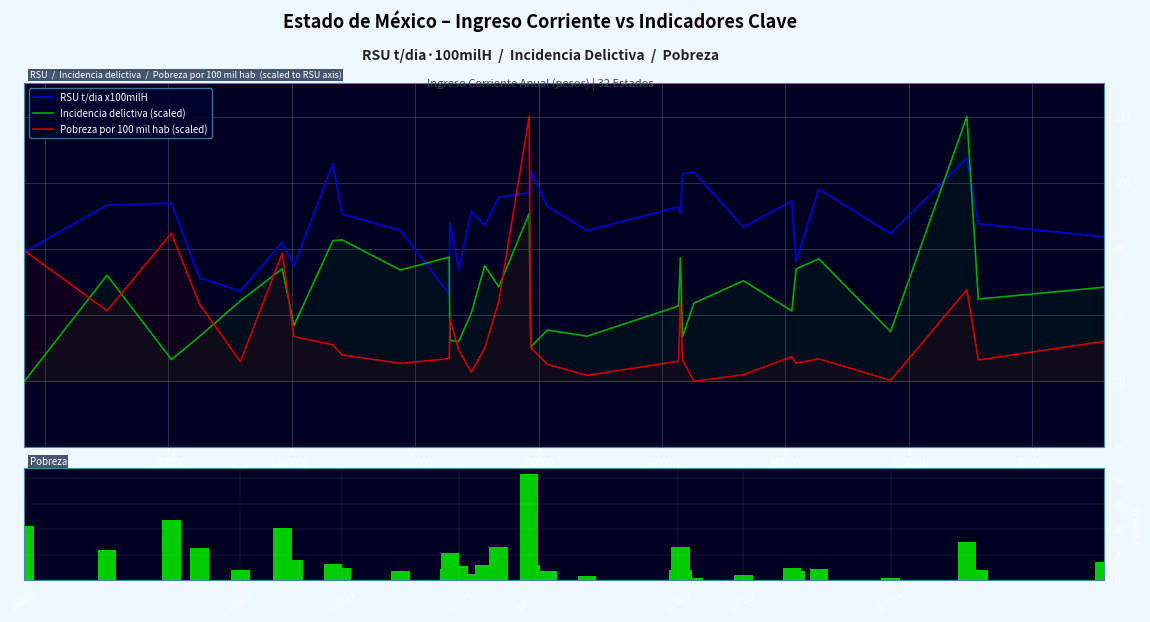

The Pobreza por 100 mil hab series shows 83.4 at 198480. True or false?

True